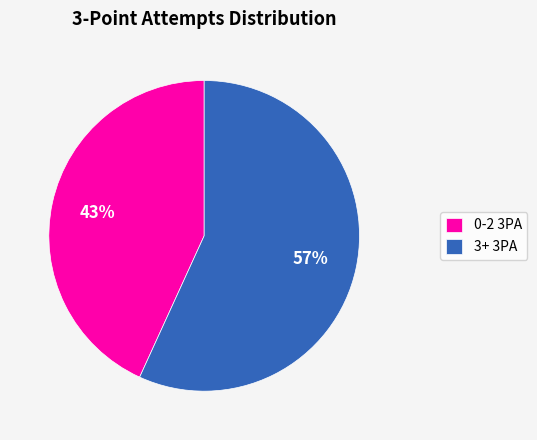

What is the ratio of the value at 0-2 3PA to the value at 3+ 3PA?

0.8